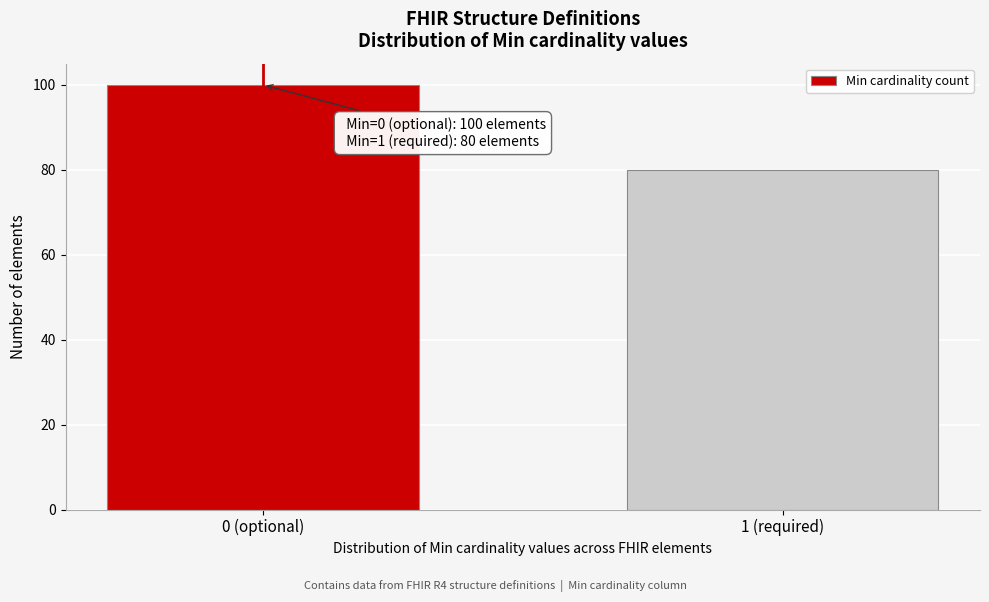

Reading right to left, transcribe all the data shown in this chart.

80	100